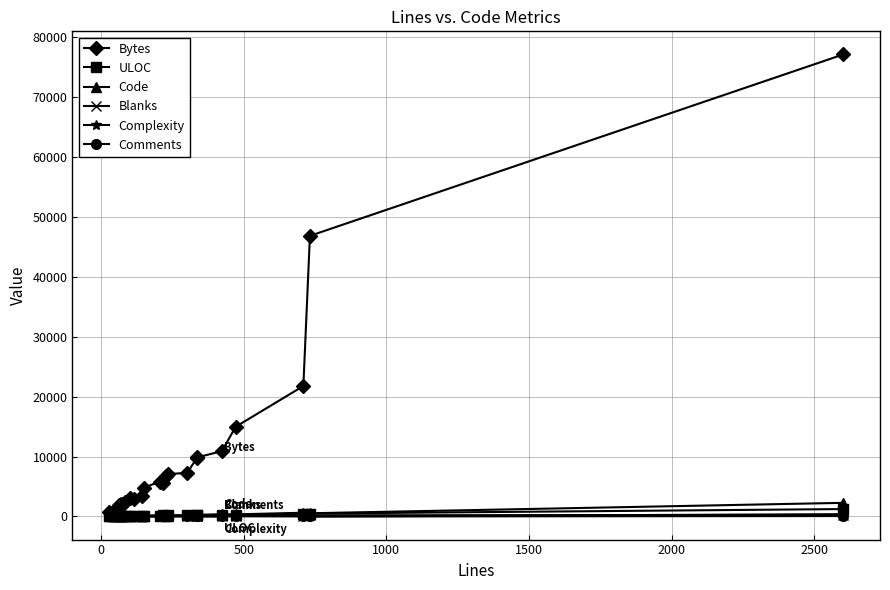

What is the value of the Complexity point at the 11th from the left?

28